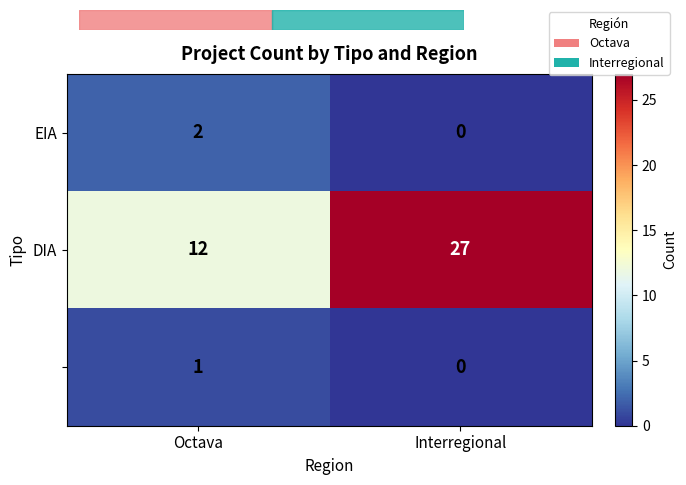

What is the difference between the highest and lowest values at Octava?

11